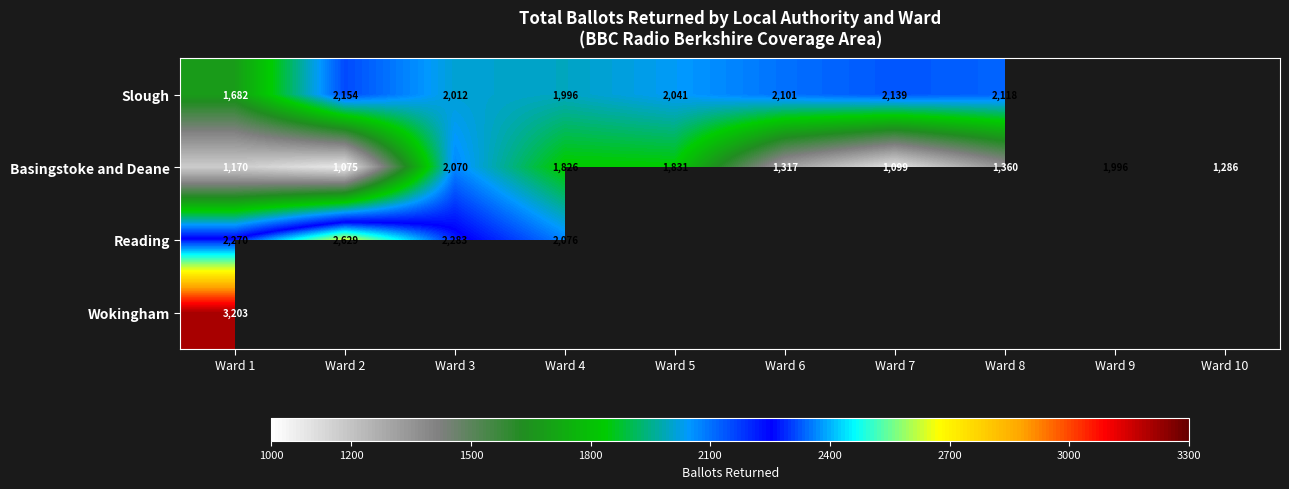

Count the number of categories in the chart.

10